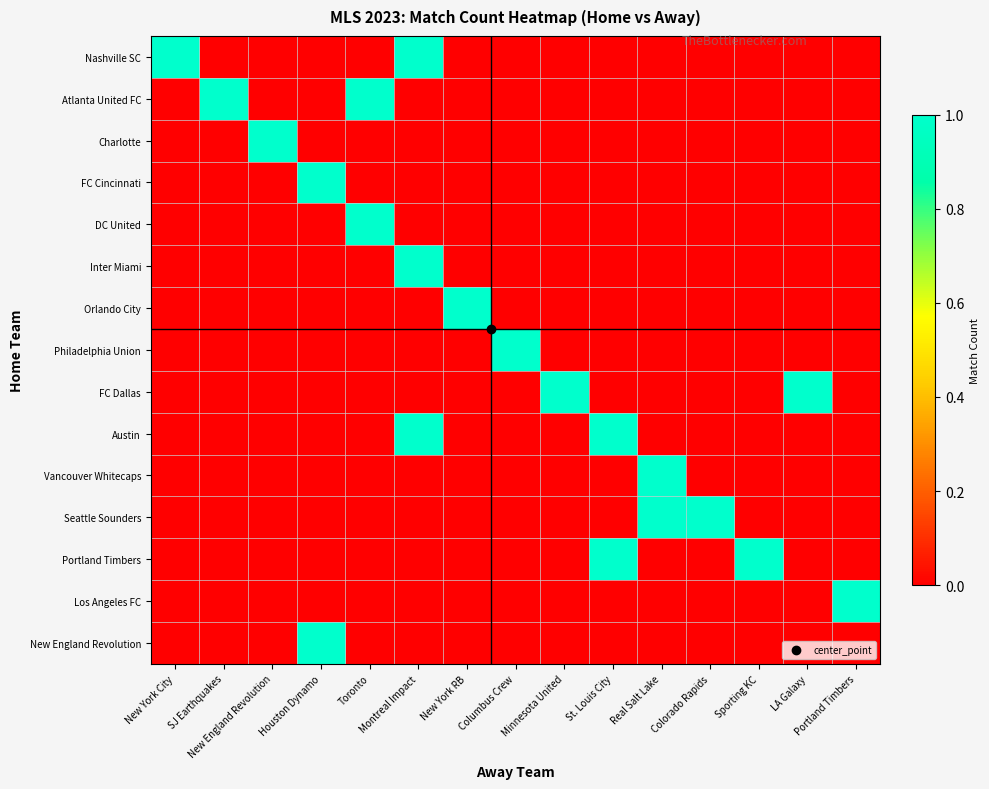

At which category is the sum across all series the highest?

Montreal Impact